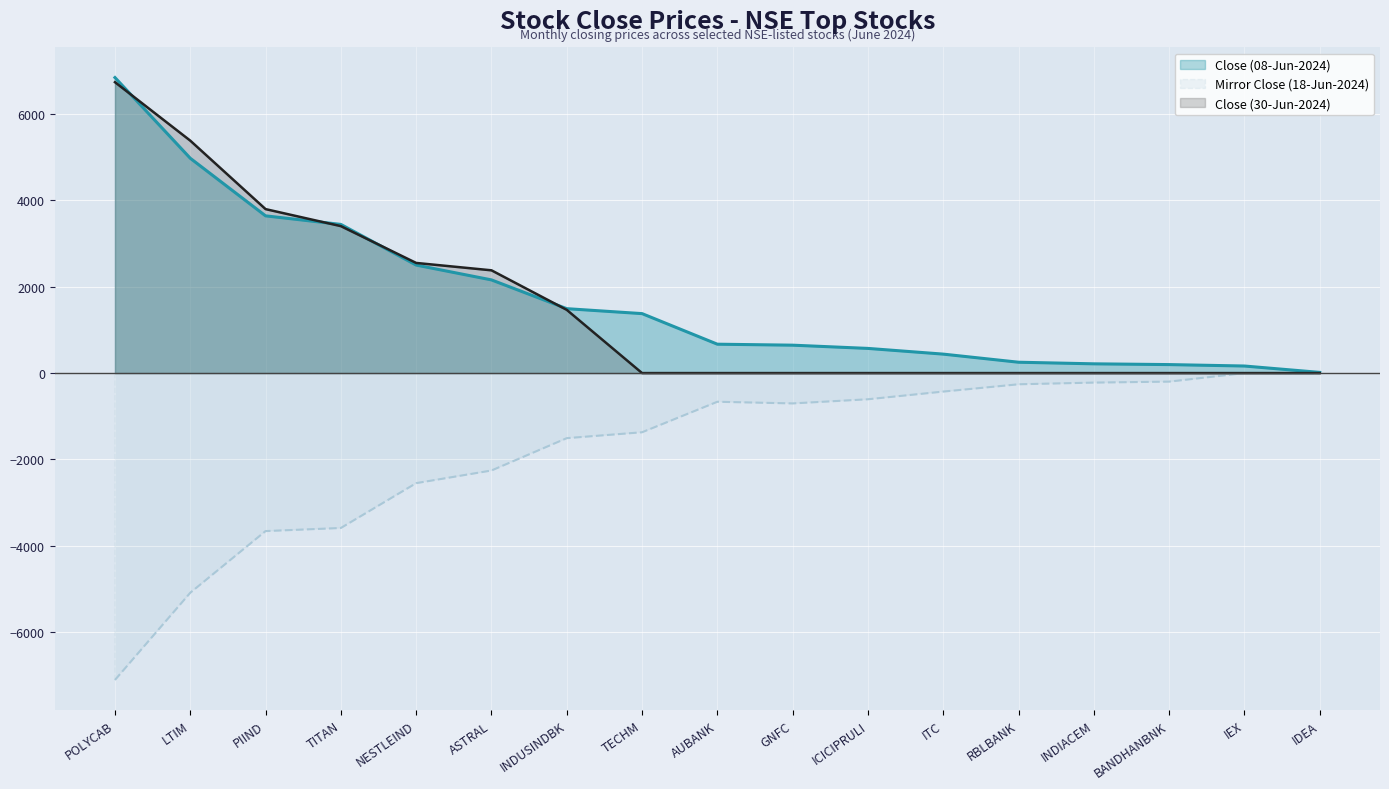

How many intersections are there between Close (30-Jun-2024) and Close (08-Jun-2024)?

4